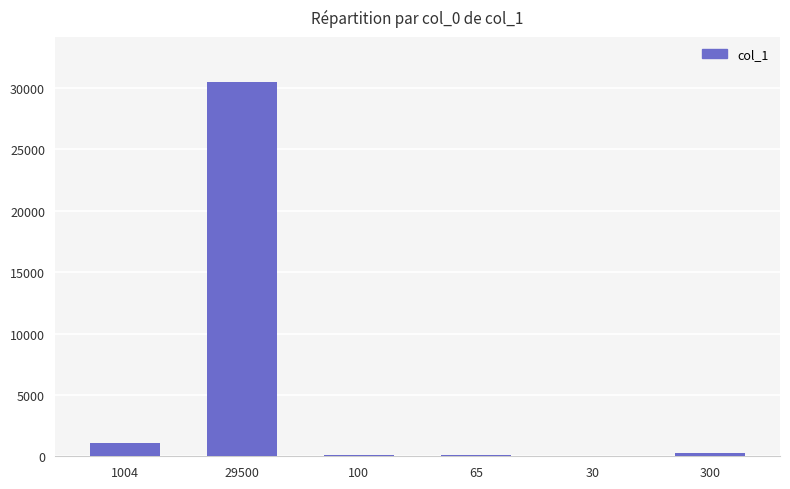

What is the change in value from 29500 to 65?

-30435